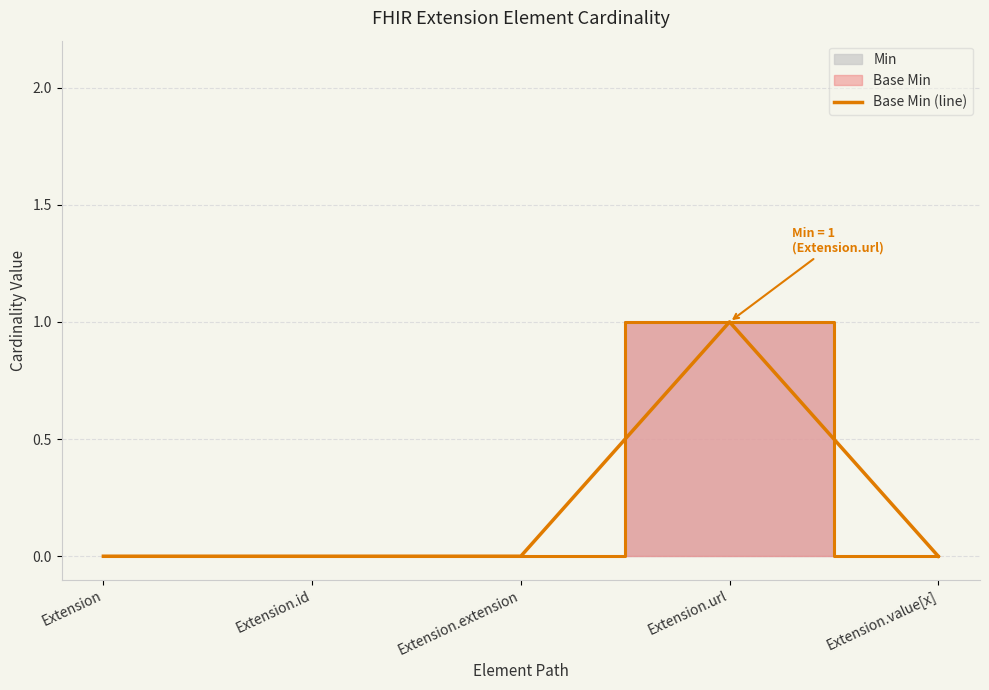

Where is the first local maximum?

Extension.url